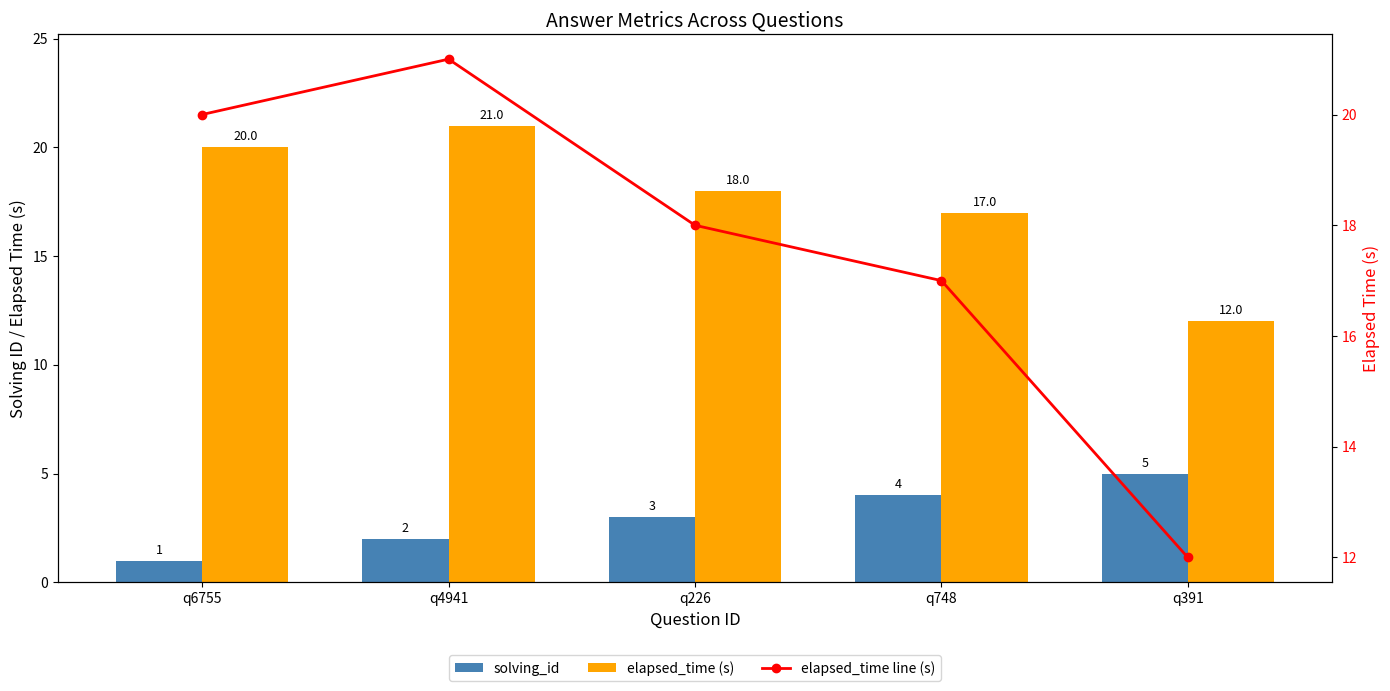

What is the greatest value displayed?

21